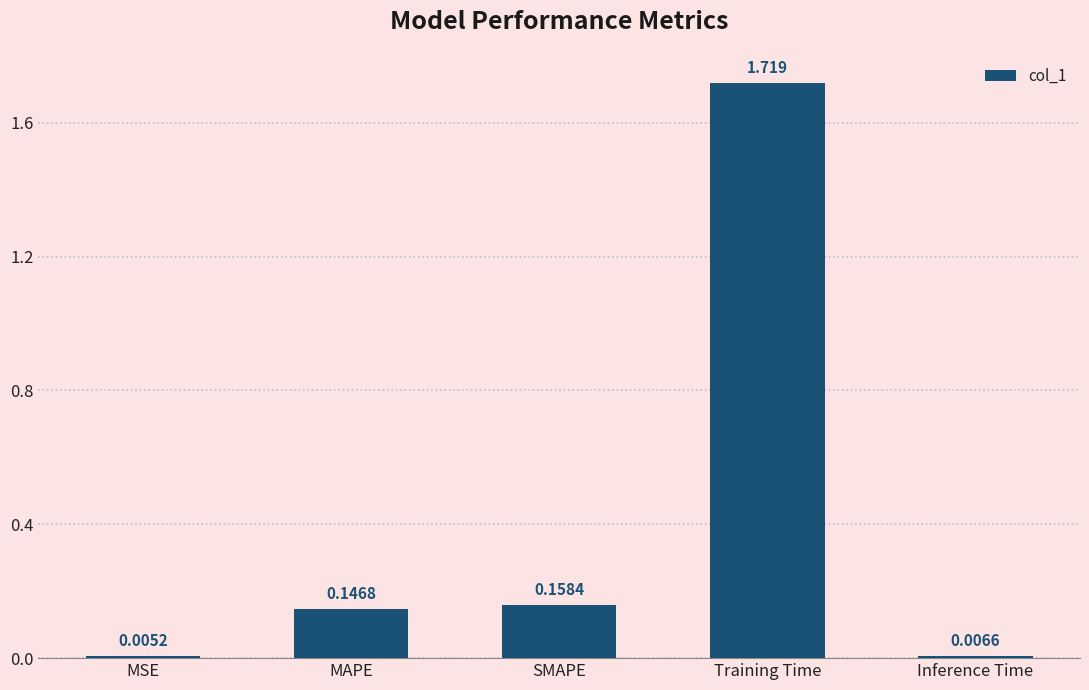

Are the bars horizontal?

No